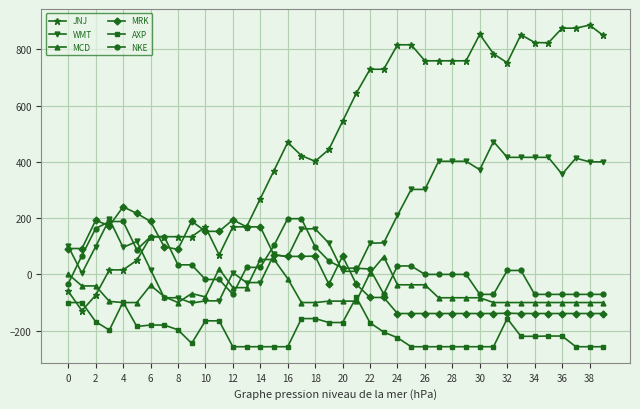

Does the chart have visible grid lines?

Yes